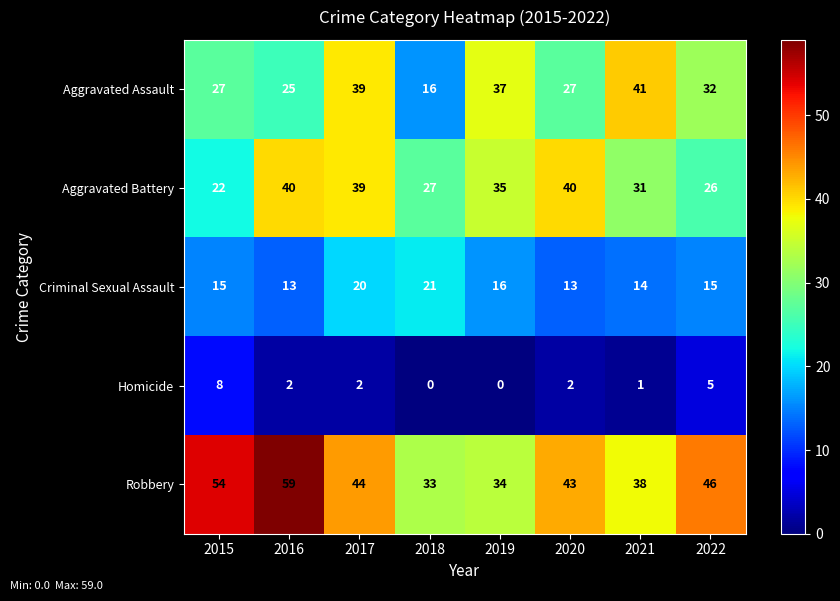

What is the maximum value for Homicide?

8